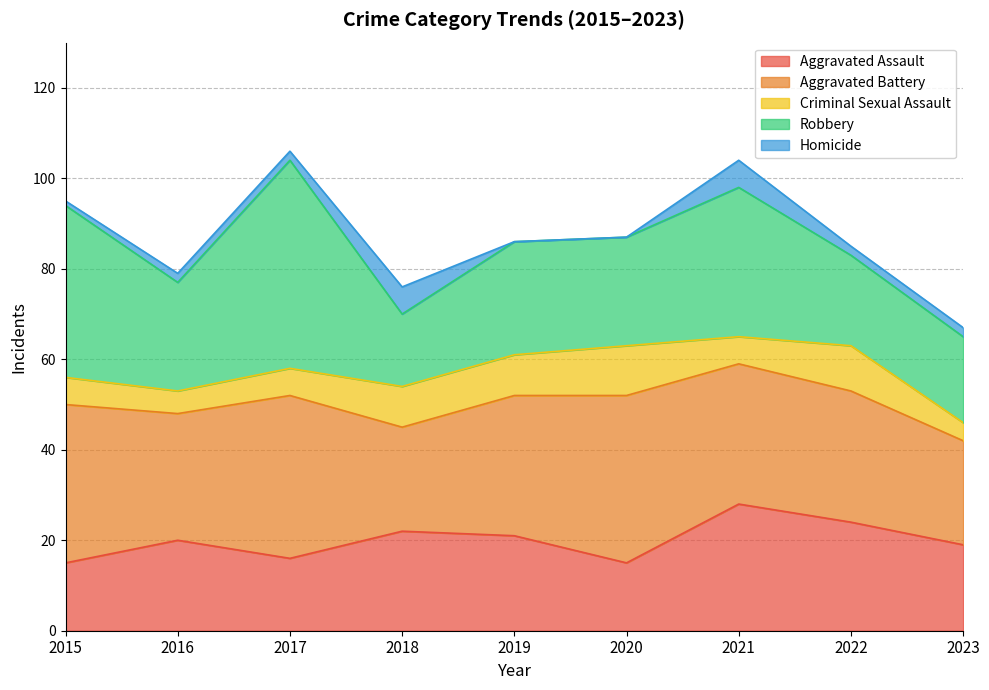

At how many categories does at least one series exceed 30?

5